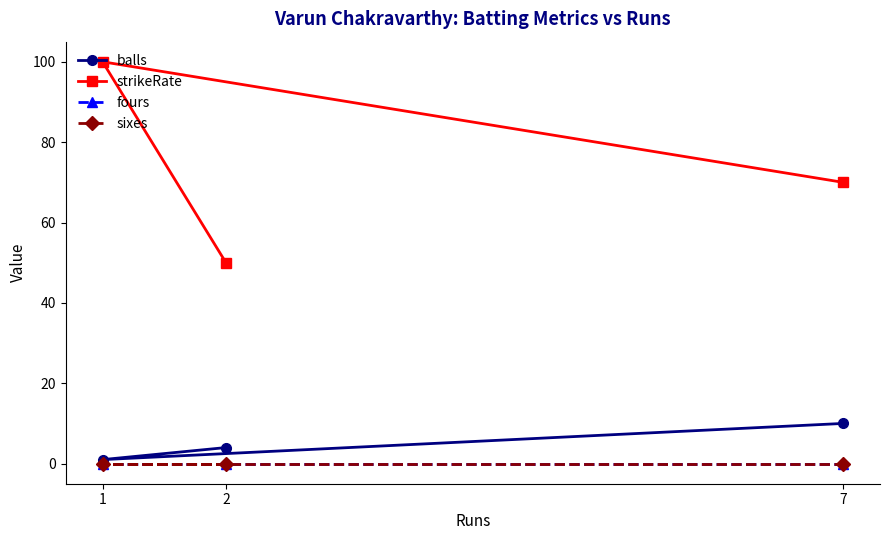

How many categories are shown in the chart?

3